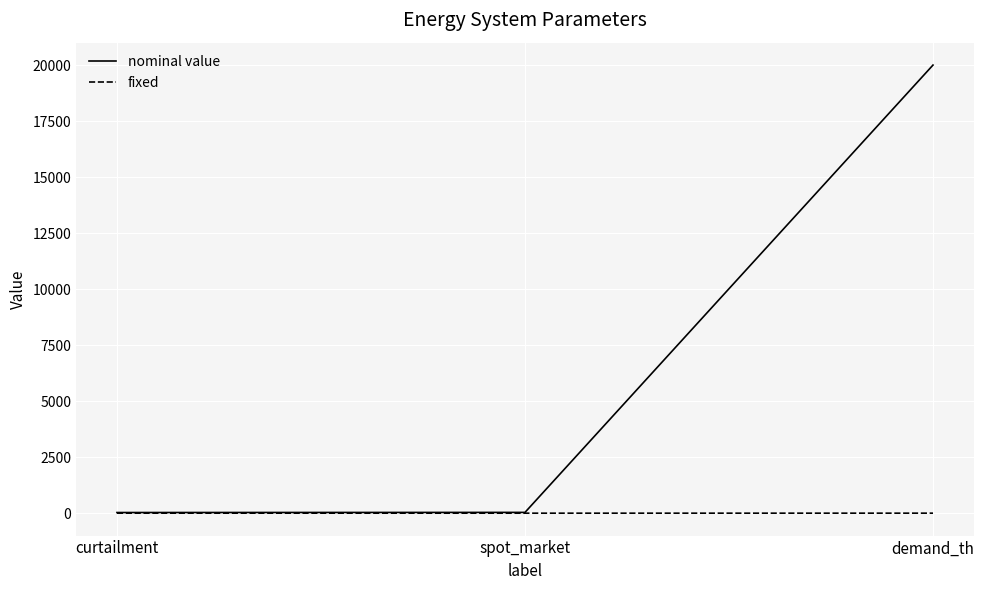

What is the spread (max minus min) of values at curtailment?

28.1